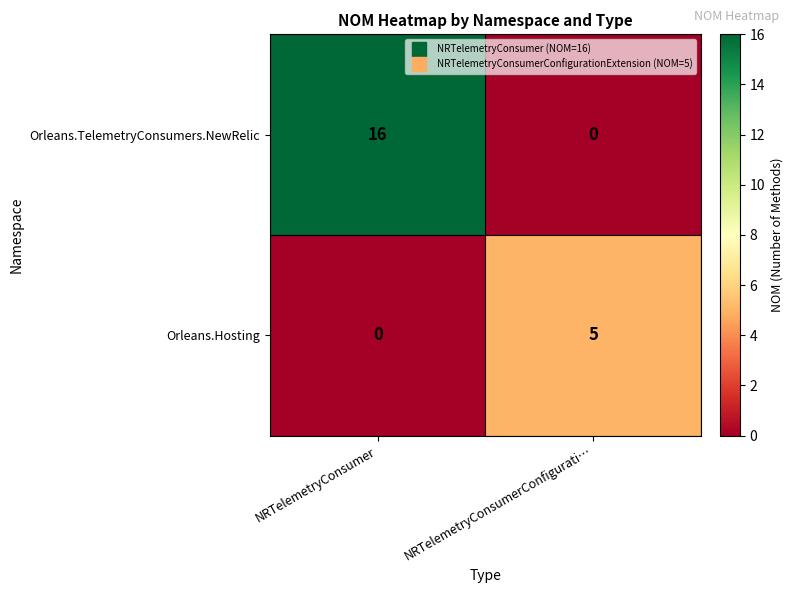

Which category has the highest value in the Orleans.TelemetryConsumers.NewRelic series?

NRTelemetryConsumer